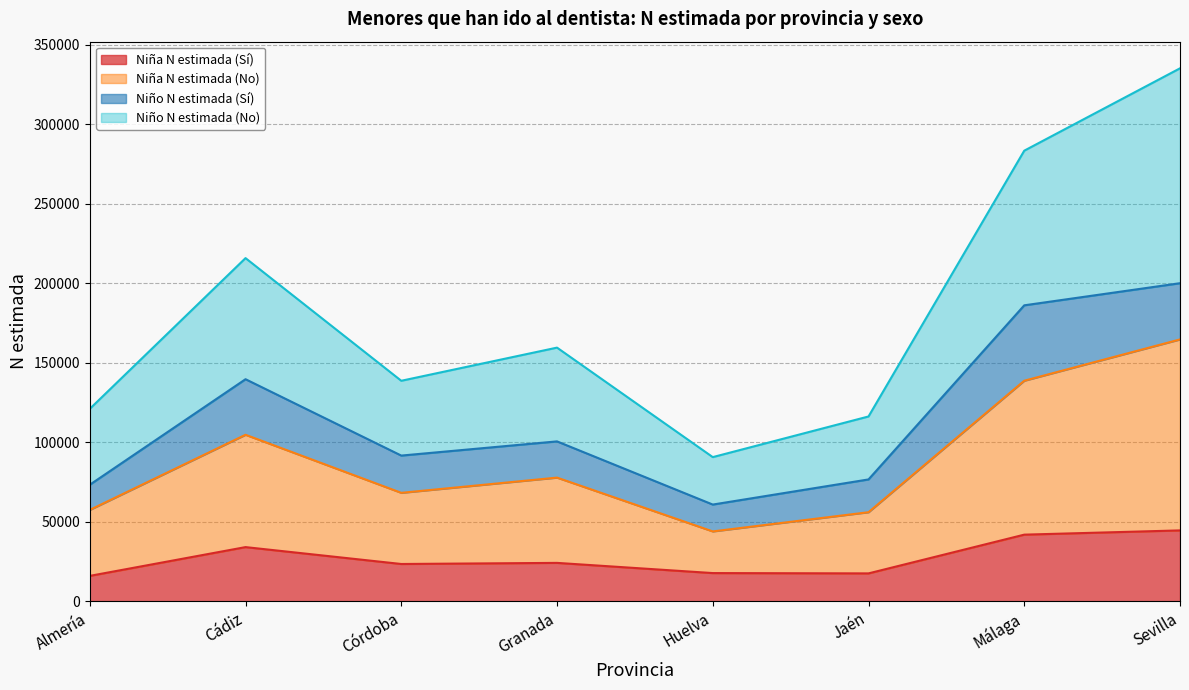

At which category is the sum across all series the highest?

Sevilla